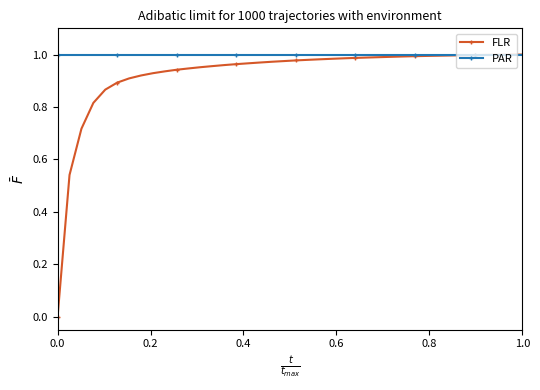

Which series has the largest total across all categories?

PAR